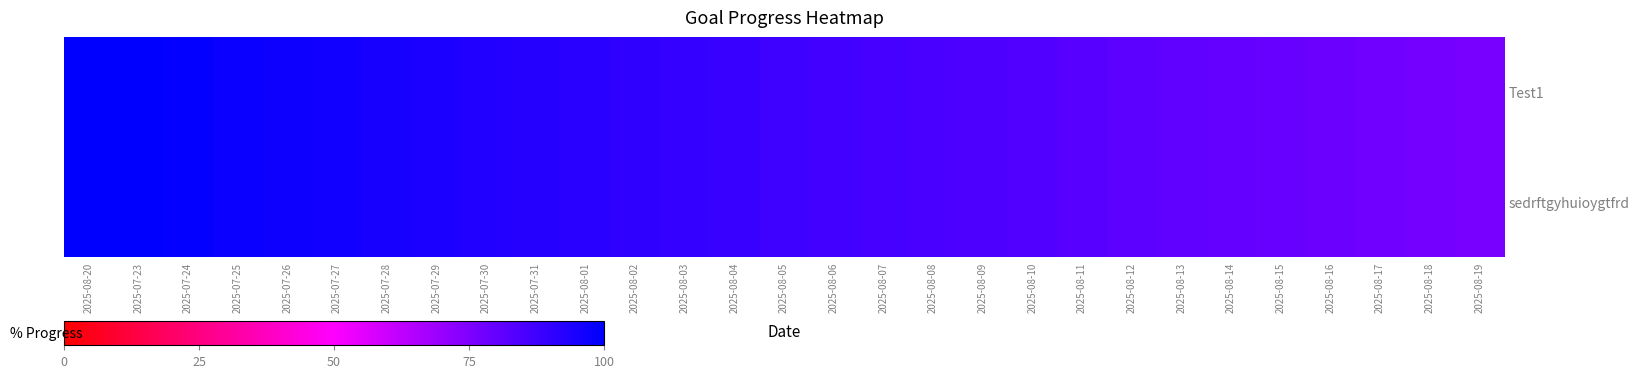

Which has a higher value, 2025-07-28 or 2025-08-01?

2025-07-28